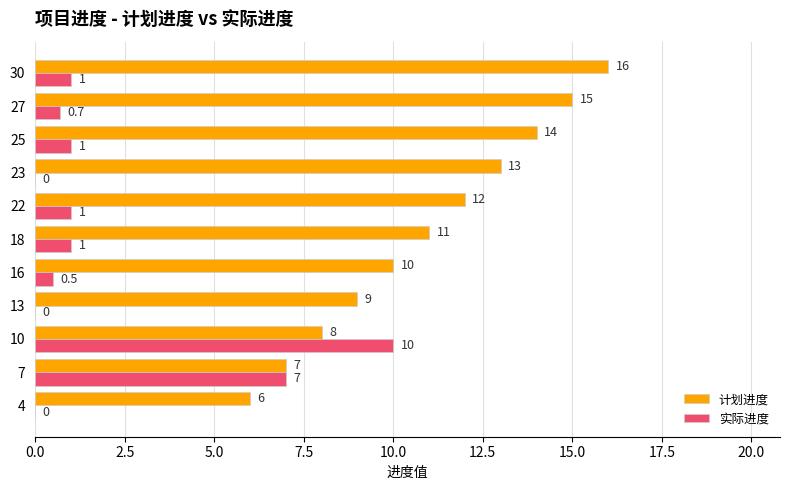

What is the sum of the 计划进度 values at 25 and 18?

25.0